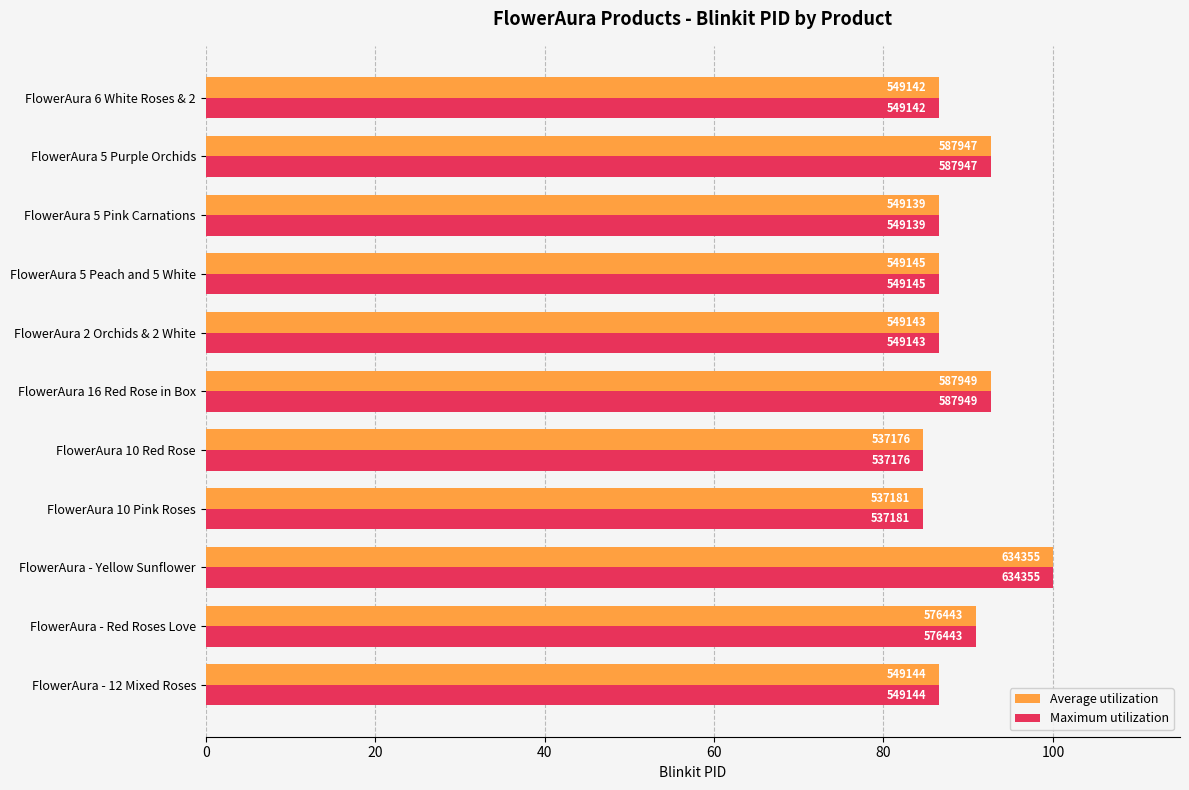

Which series has the largest range (max minus min)?

Average utilization